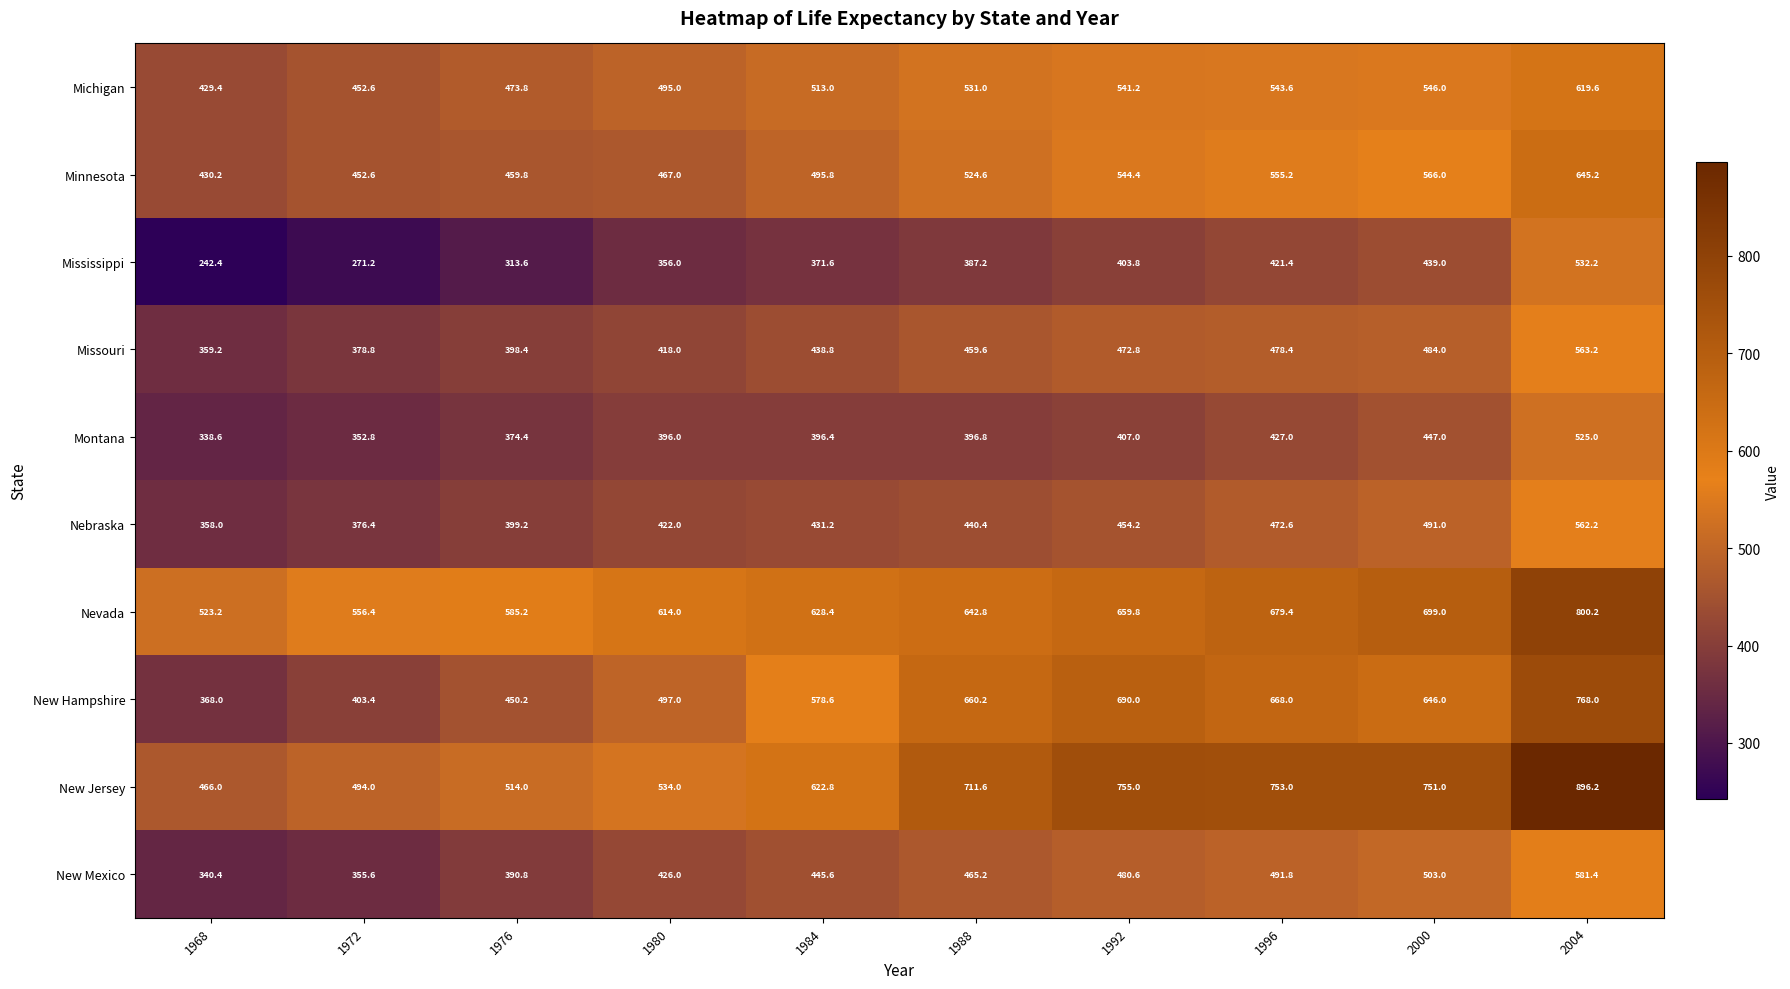

List the series in order of their peak value, highest first.

New Jersey, Nevada, New Hampshire, Minnesota, Michigan, New Mexico, Missouri, Nebraska, Mississippi, Montana